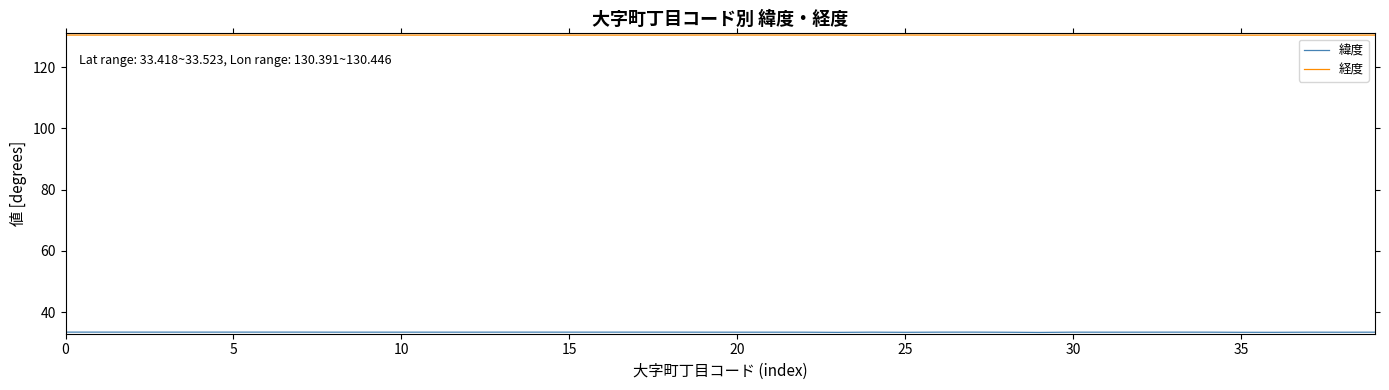

Which series has the largest total across all categories?

経度